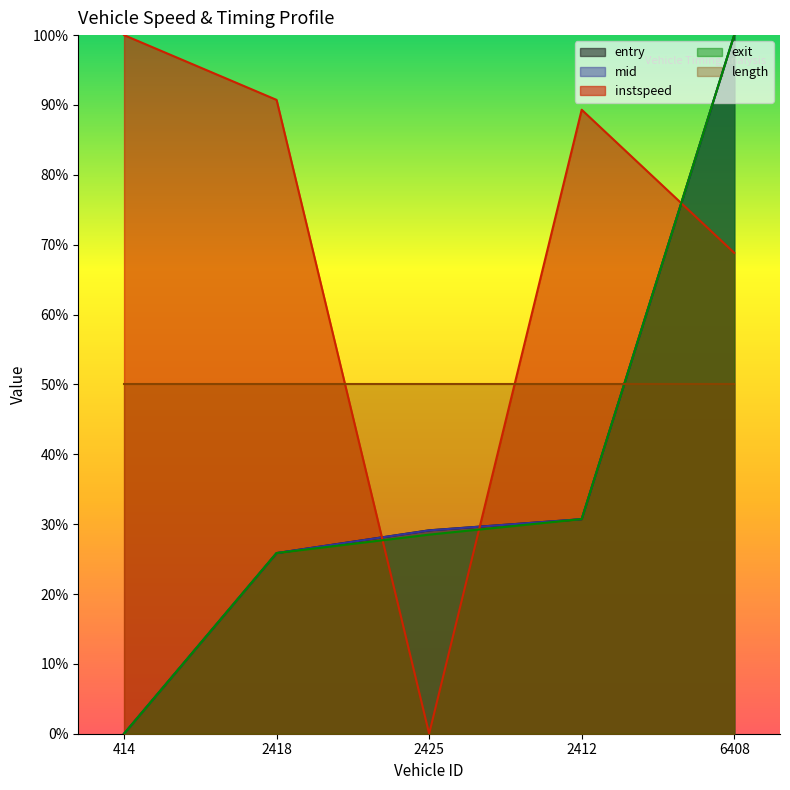

What is the sum of all mid values?

1.9